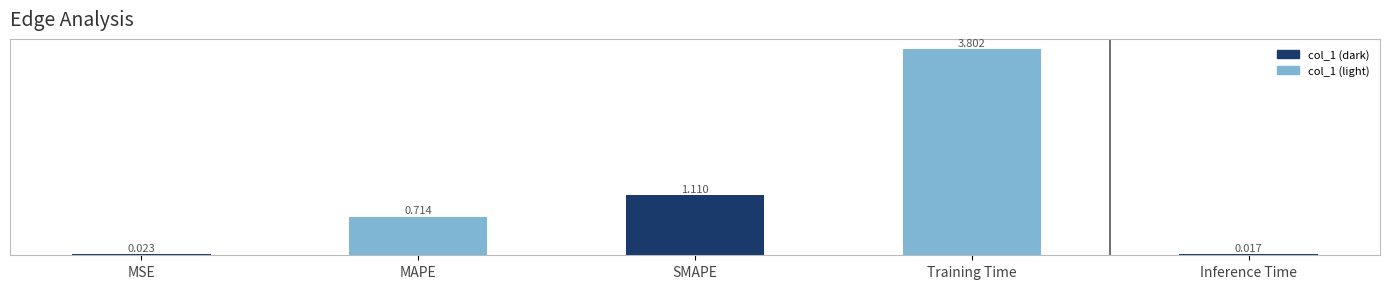

What is the change in value from MSE to SMAPE?

+1.1